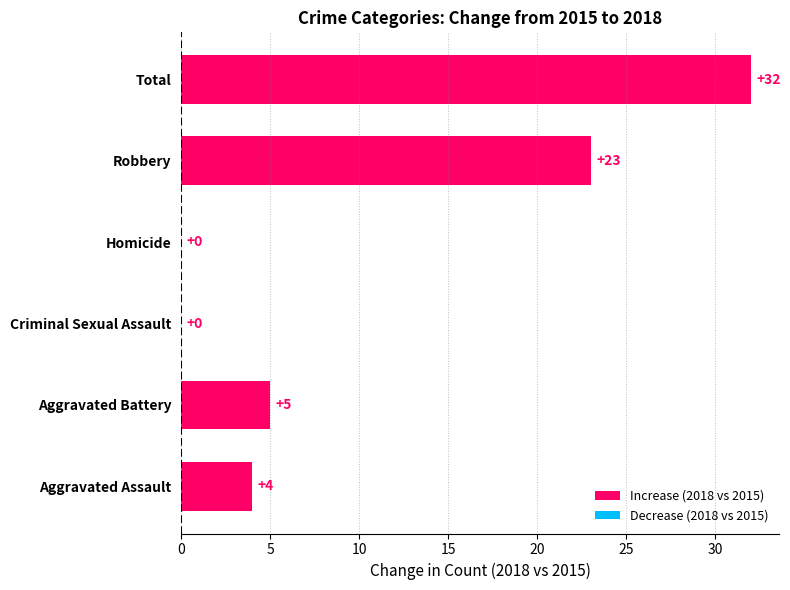

What is the sum of all values?

64